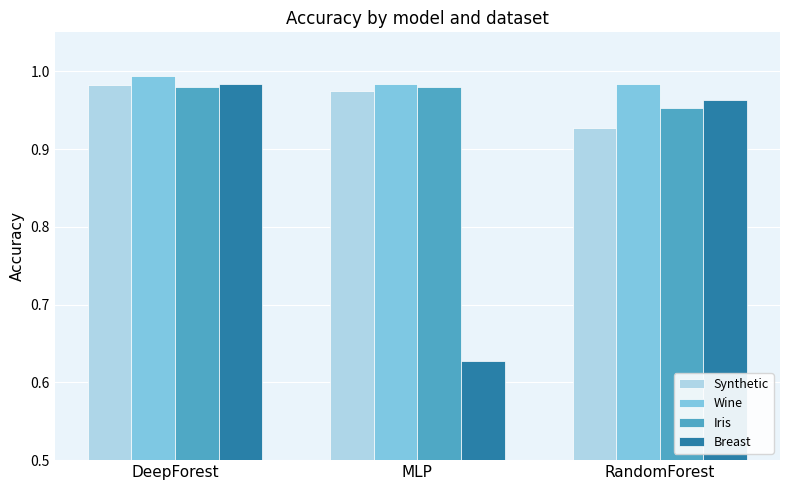

Which series has the largest total across all categories?

Wine